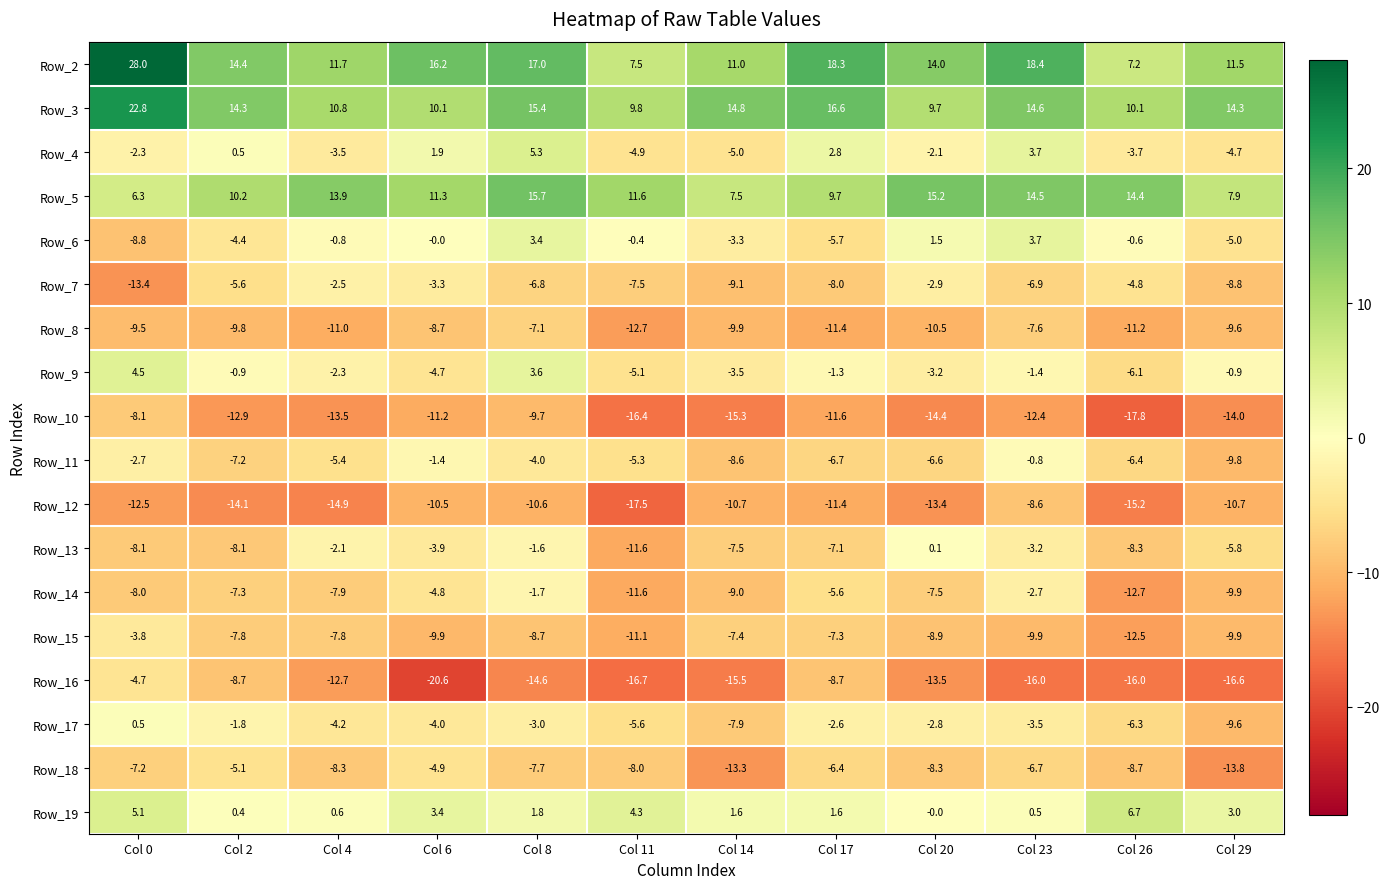

What is the difference between the maximum and minimum values in the Row_5 series?

9.4